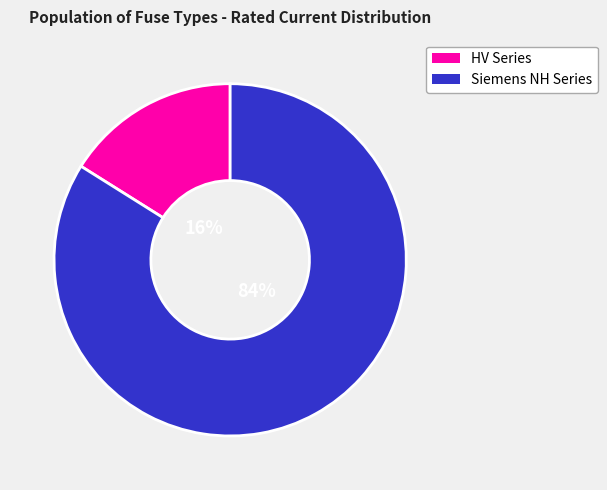

To the nearest percent, what is the difference between the largest and smallest slice percentages?

68%